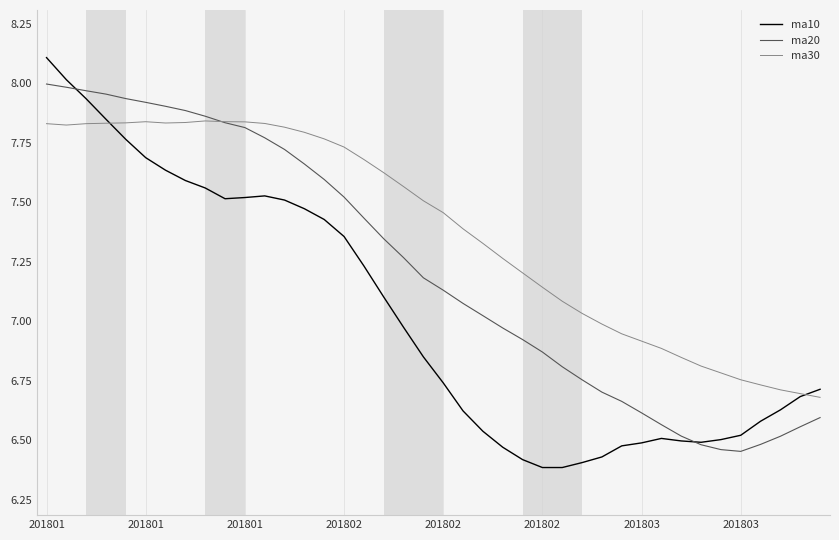

True or false: ma10 and ma30 cross at least once.

True